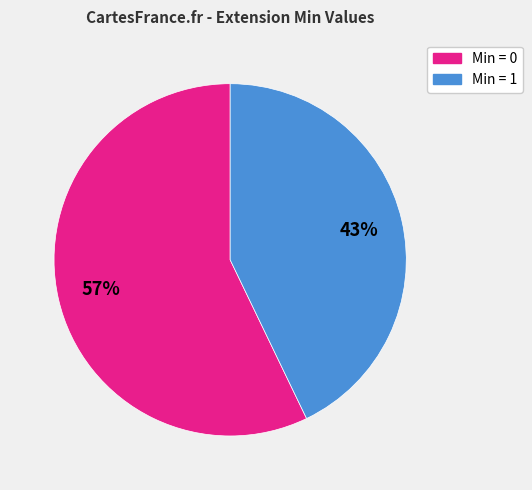

Does any single category account for the majority?

Yes